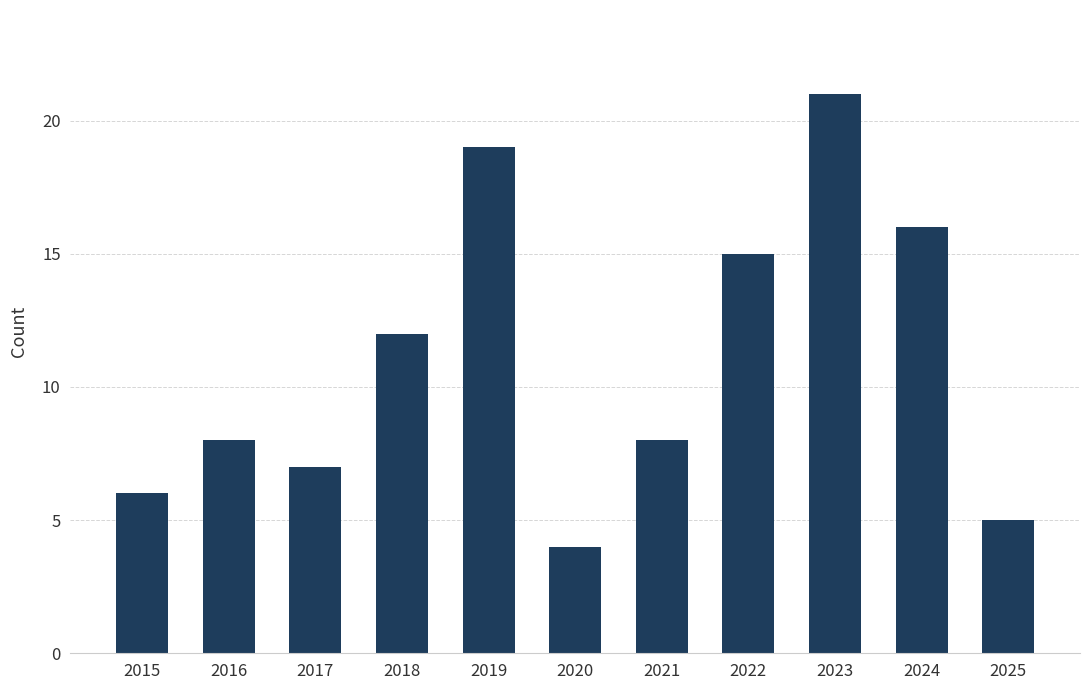

What is the ratio of the value at 2019 to the value at 2021?

2.4